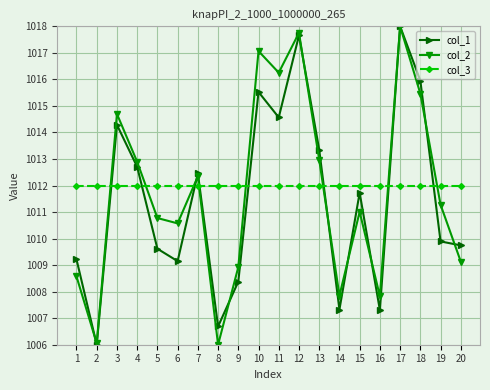

What is the highest value of the col_1 series?

1018.0